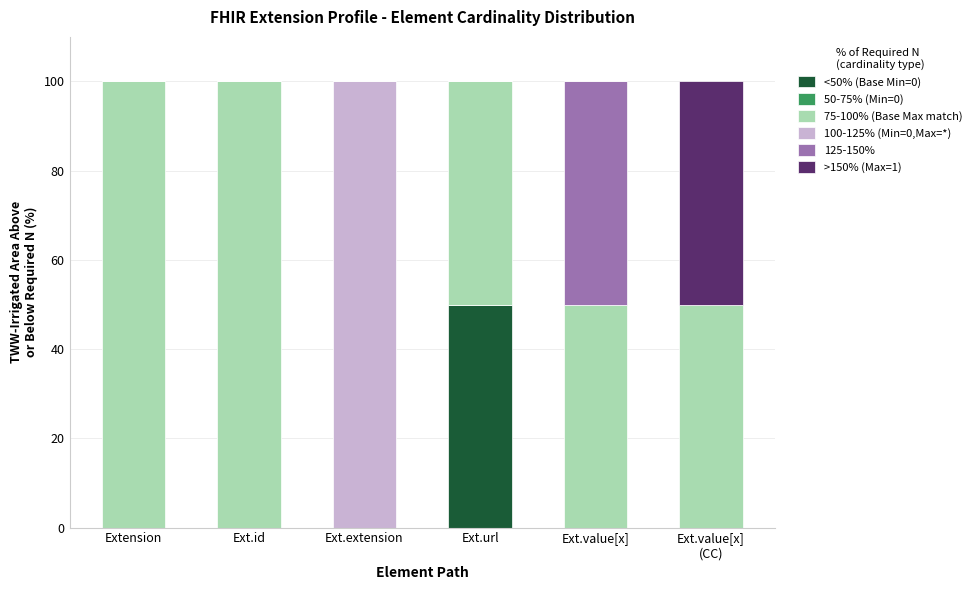

What is the total value across all series at Ext.extension?

100